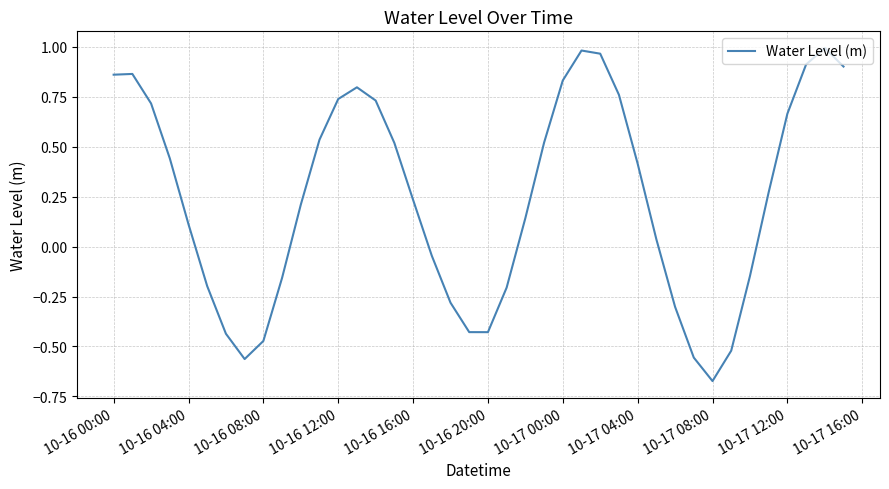

What is the difference between the maximum and minimum values?

1.7